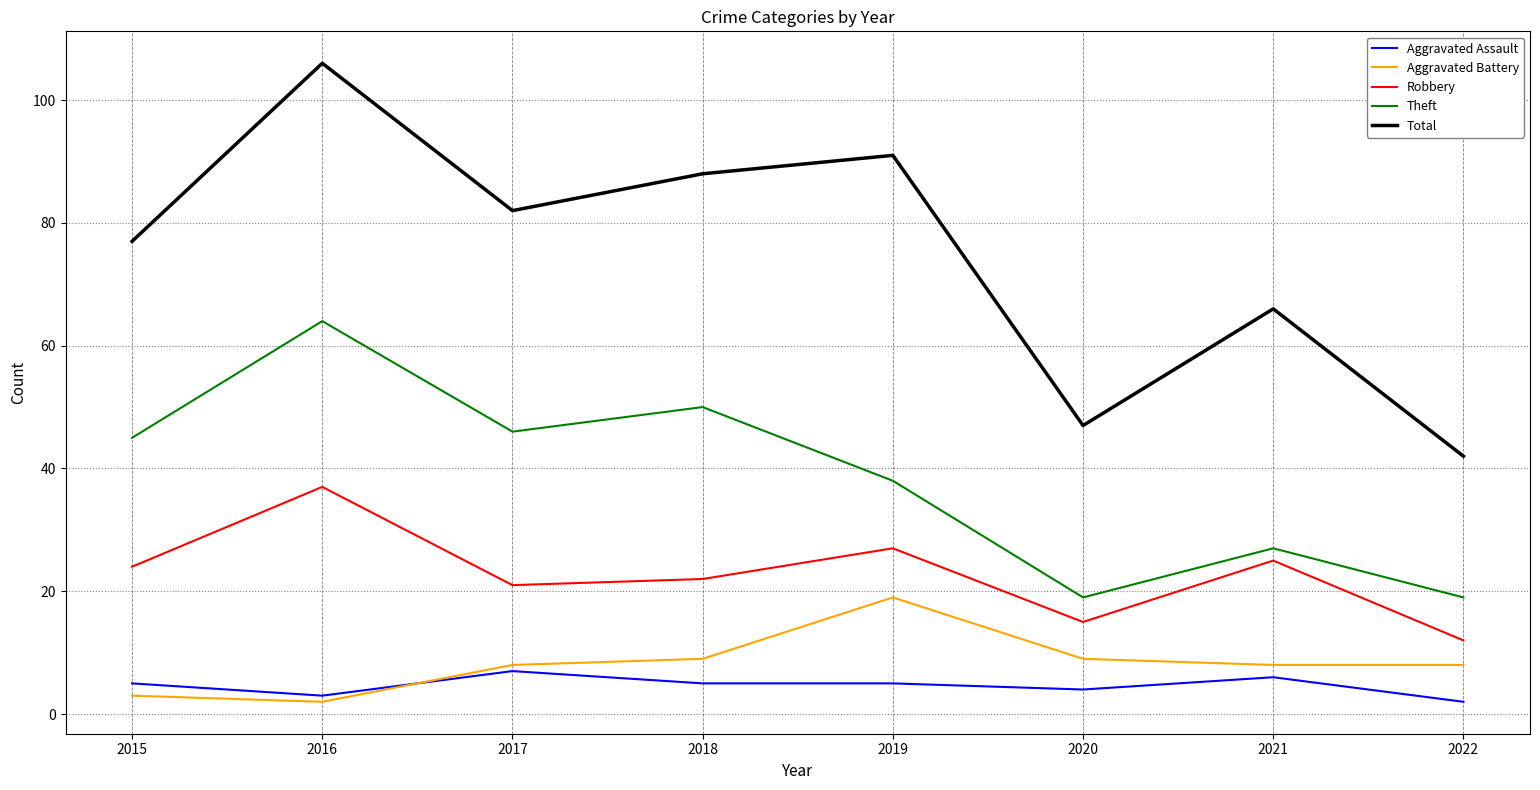

Where is Theft nearest to the value 41?

2019